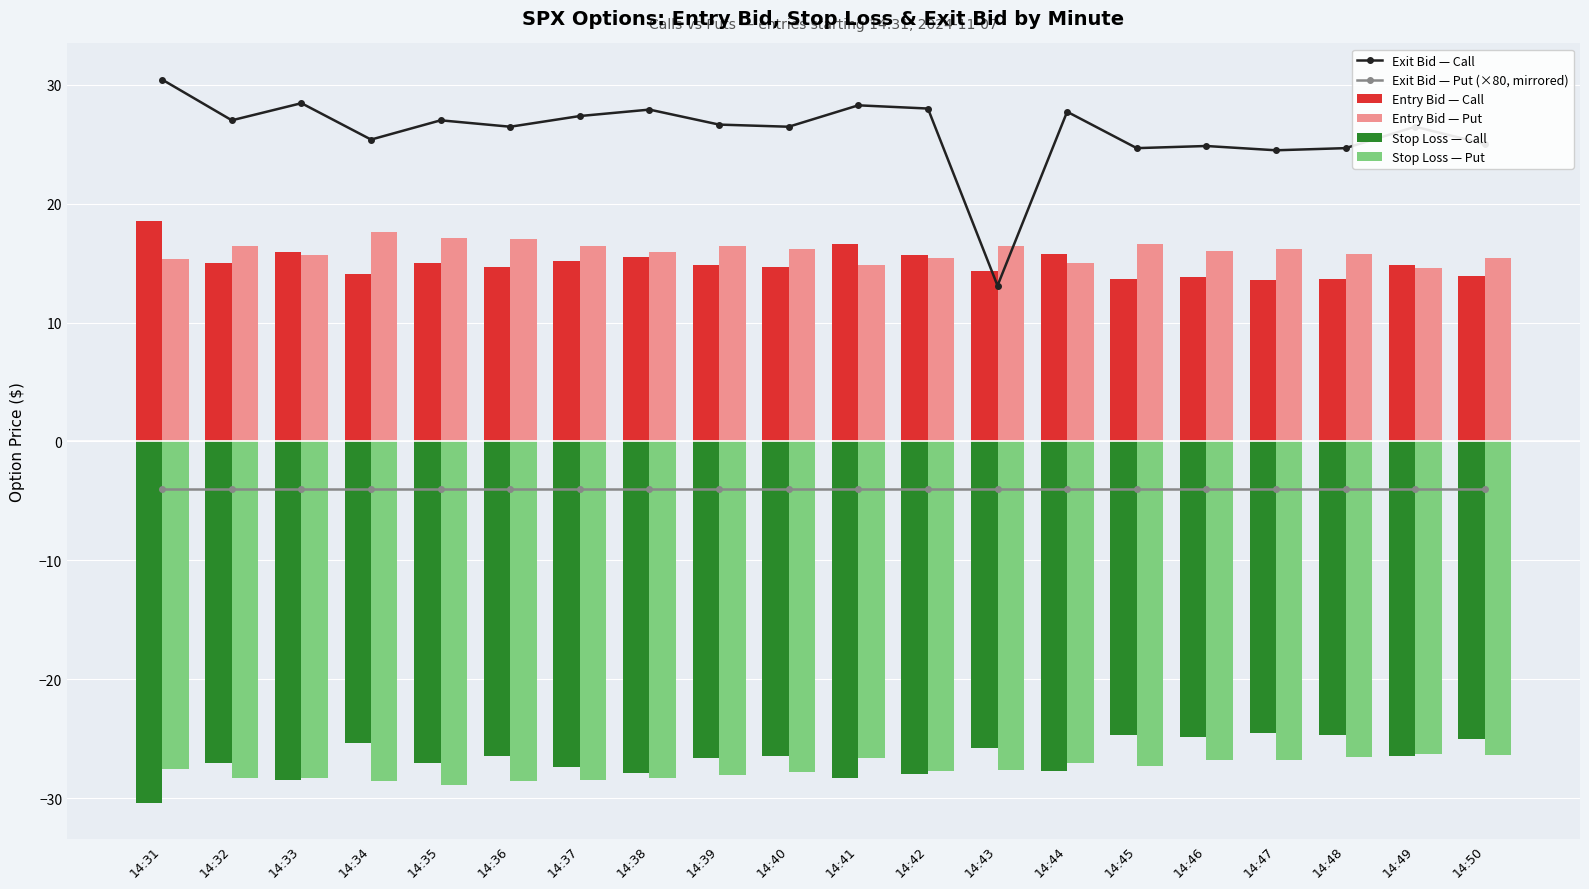

What is the difference between the highest and lowest values at 14:45?

51.9